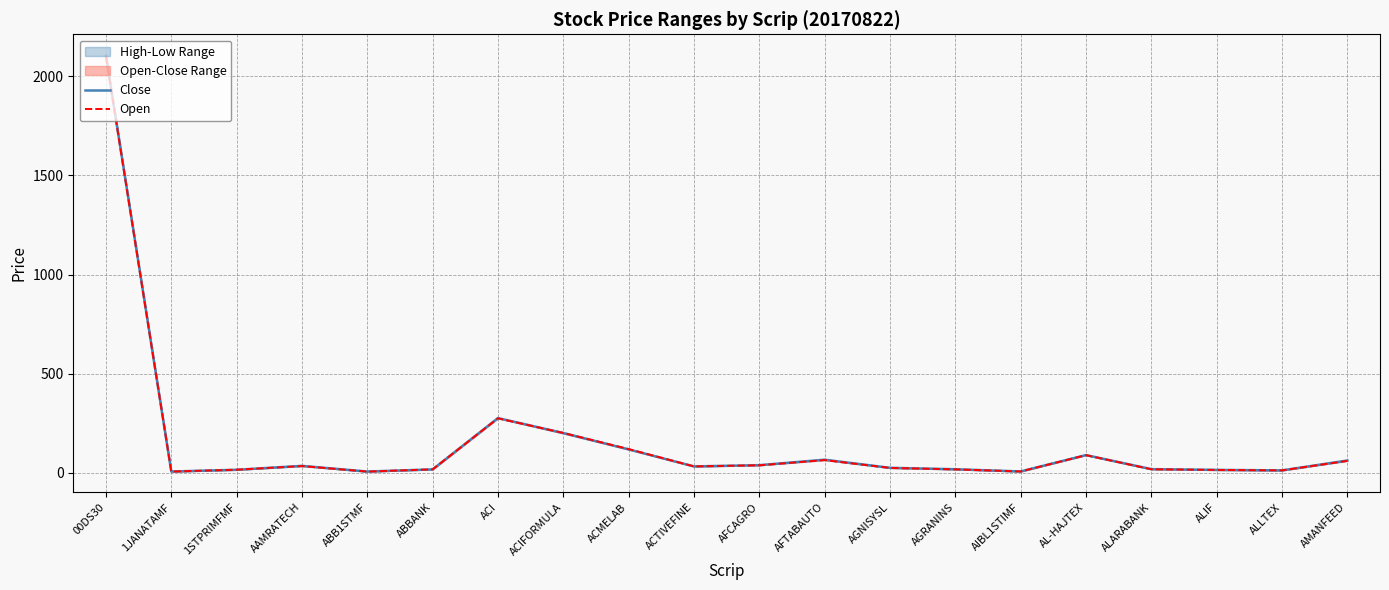

How many data points in Close are less than 33?

10